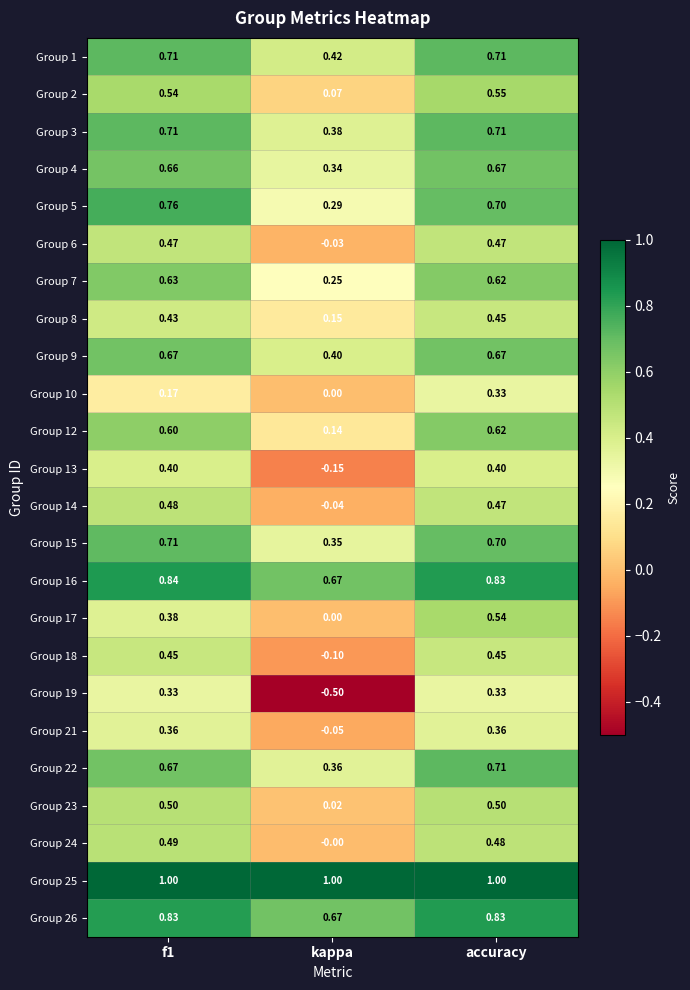

Is the value of Group 17 at f1 greater than the value of Group 16 at kappa?

No